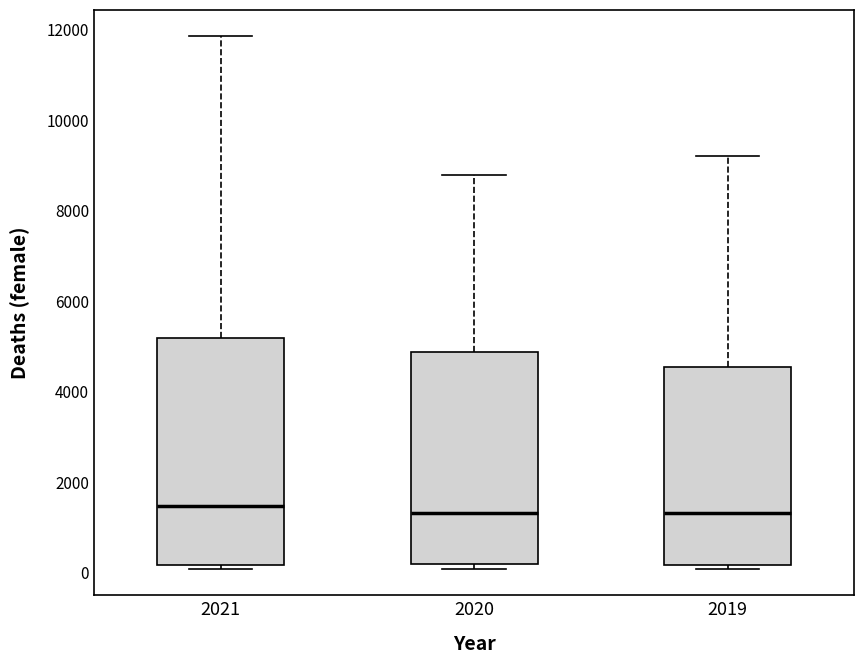

Reading left to right, transcribe this box plot: for each box, give where its median line is, the range the box spans, and where its two whiskers end, as read against the y-axis. The values are not printed on the chart, so give them approximately, as read against the axis.

2021: median 1400, box 200 to 5200, whiskers 0 to 11800
2020: median 1400, box 200 to 4800, whiskers 0 to 8800
2019: median 1400, box 200 to 4600, whiskers 0 to 9200